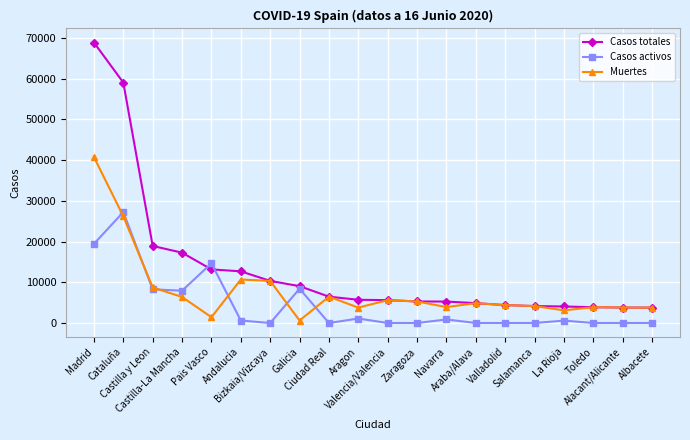

List the series in order of their peak value, lowest first.

Casos activos, Muertes, Casos totales